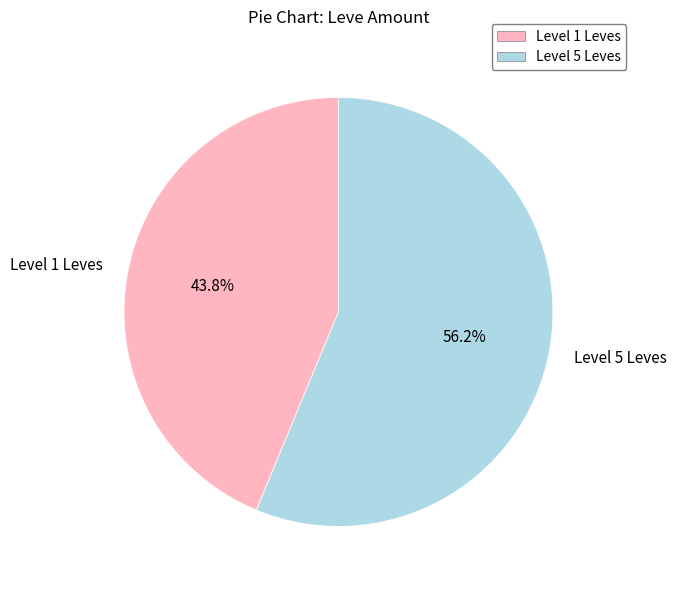

Which slice represents more than half of the pie?

Level 5 Leves